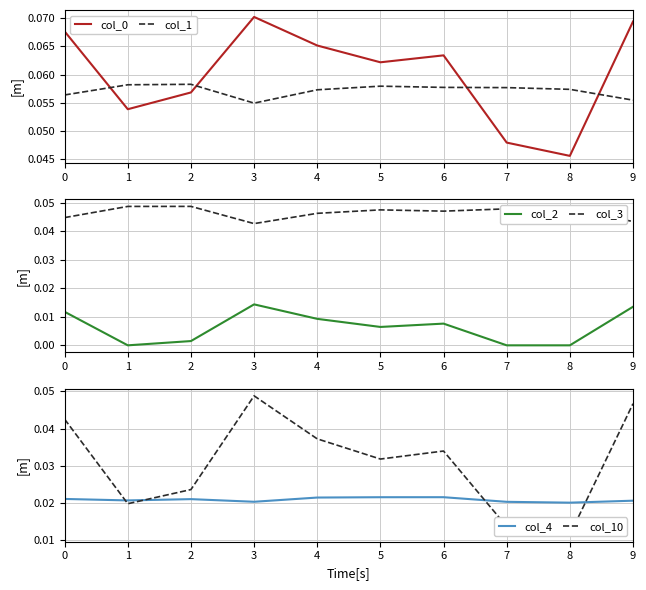

At how many categories does at least one series exceed 0?

10